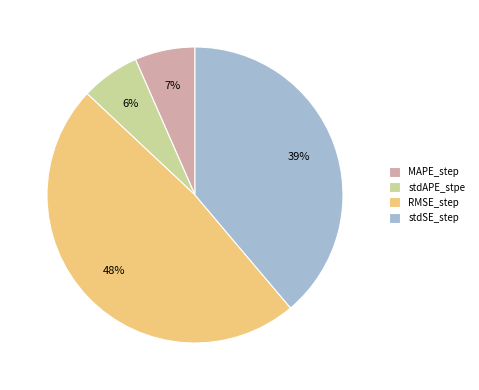

To the nearest percent, what portion does MAPE_step represent?

7%